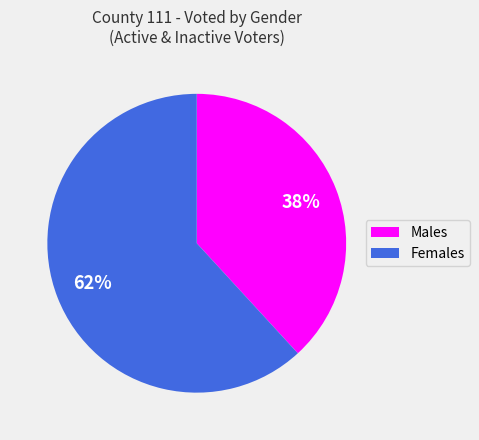

Is there a majority slice in this chart?

Yes